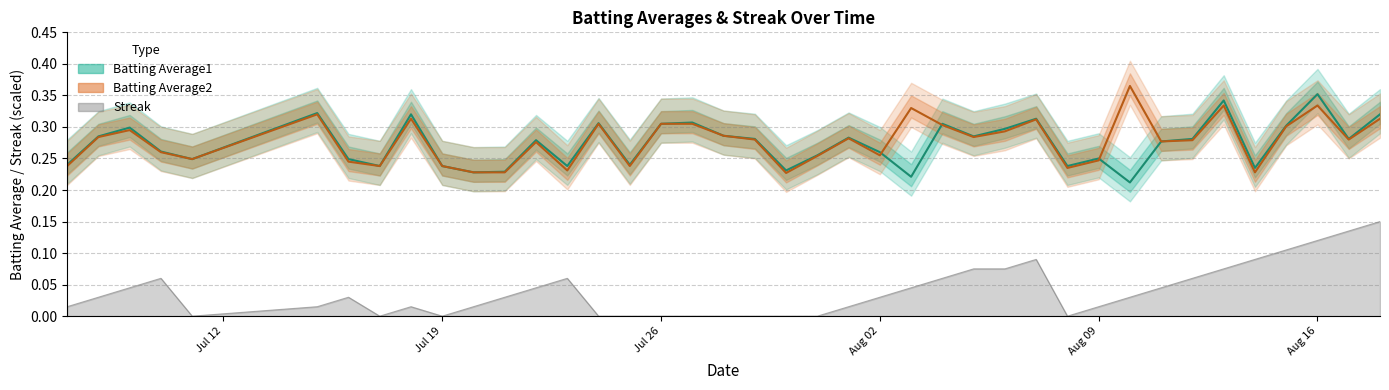

What is the maximum value for Streak?

0.1